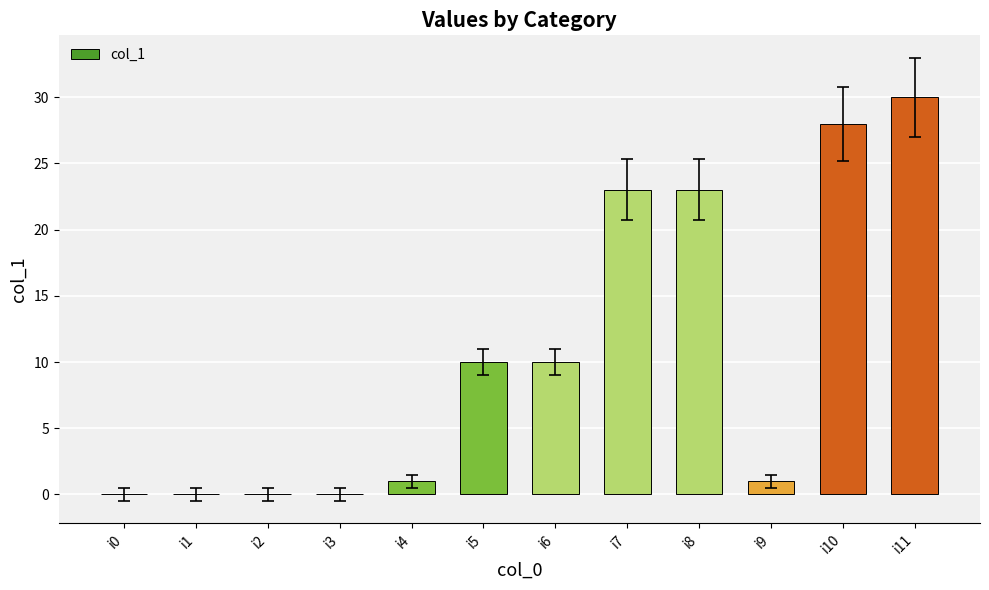

Which category has the highest value across all series?

i11